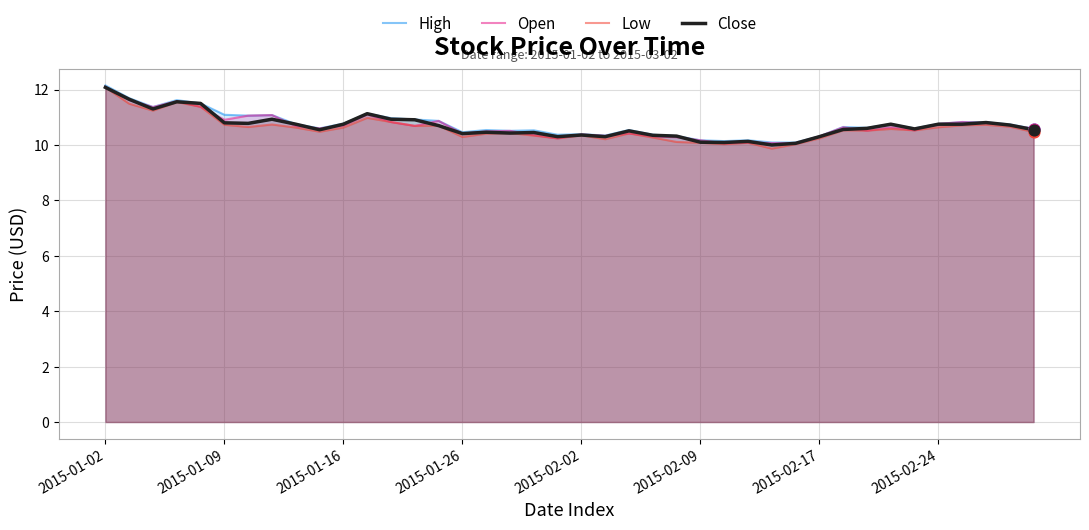

At which category is the sum across all series the highest?

2015-01-02